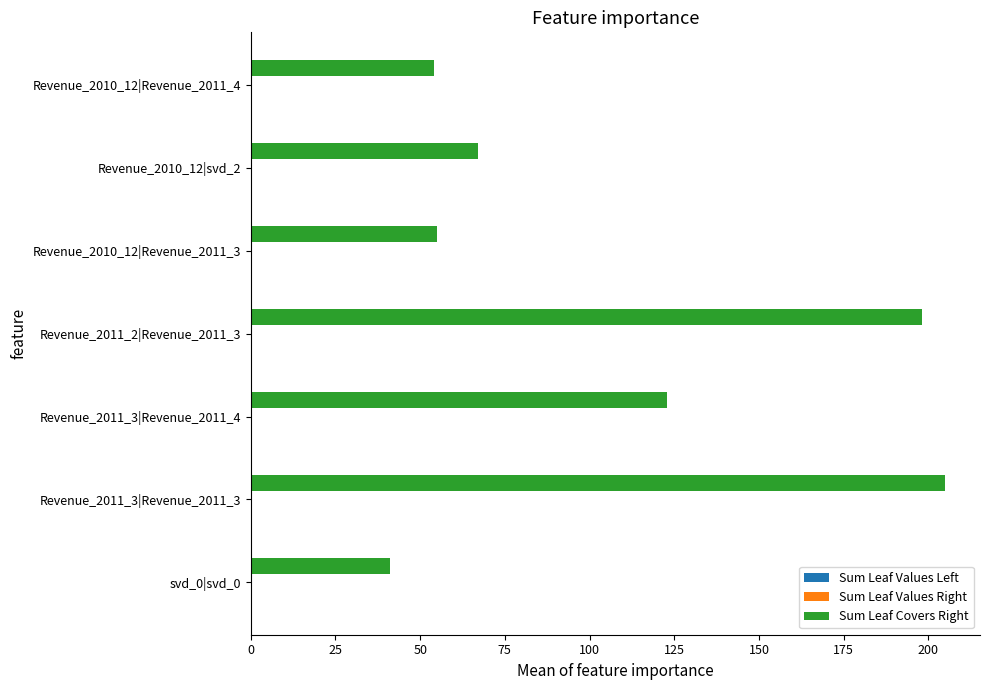

Which series changed the most between Revenue_2011_3|Revenue_2011_4 and Revenue_2010_12|Revenue_2011_4?

Sum Leaf Covers Right